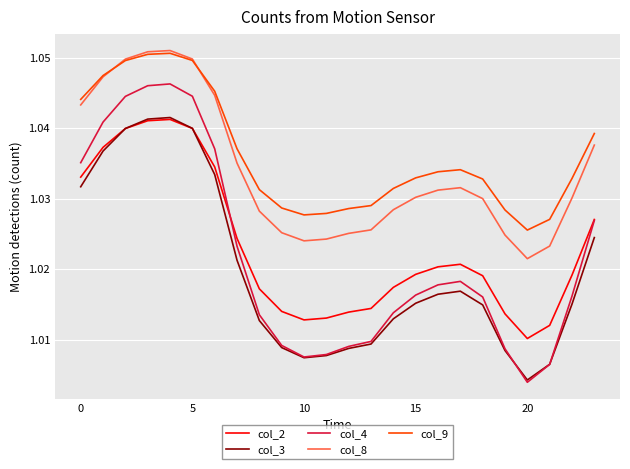

True or false: col_4 and col_8 cross at least once.

False